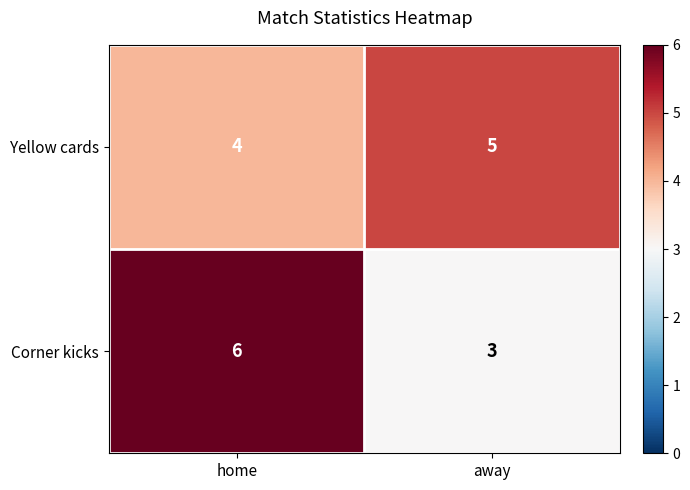

The value of Corner kicks at away is 3. True or false?

True